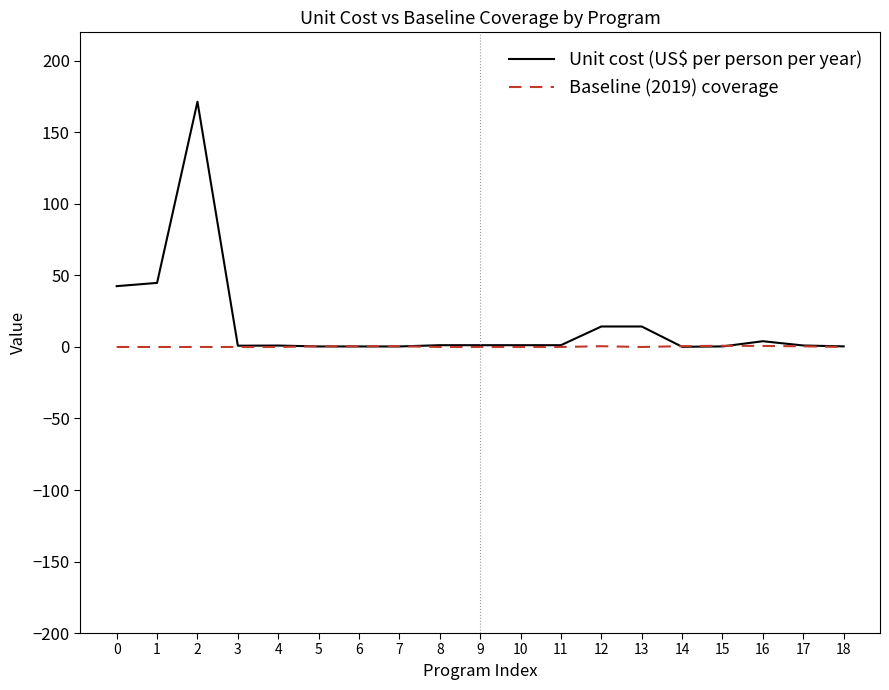

Is this an area chart (filled region under the line)?

No